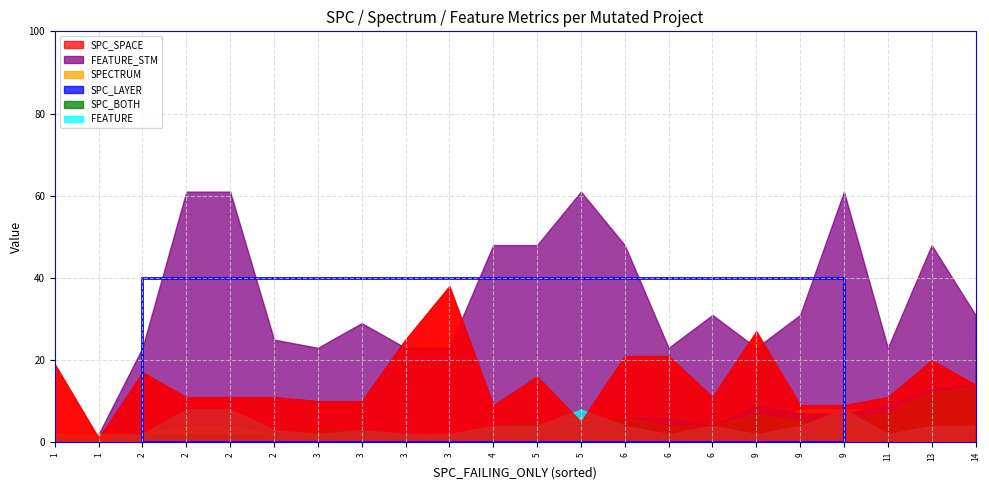

True or false: FEATURE and FEATURE_STM cross at least once.

False